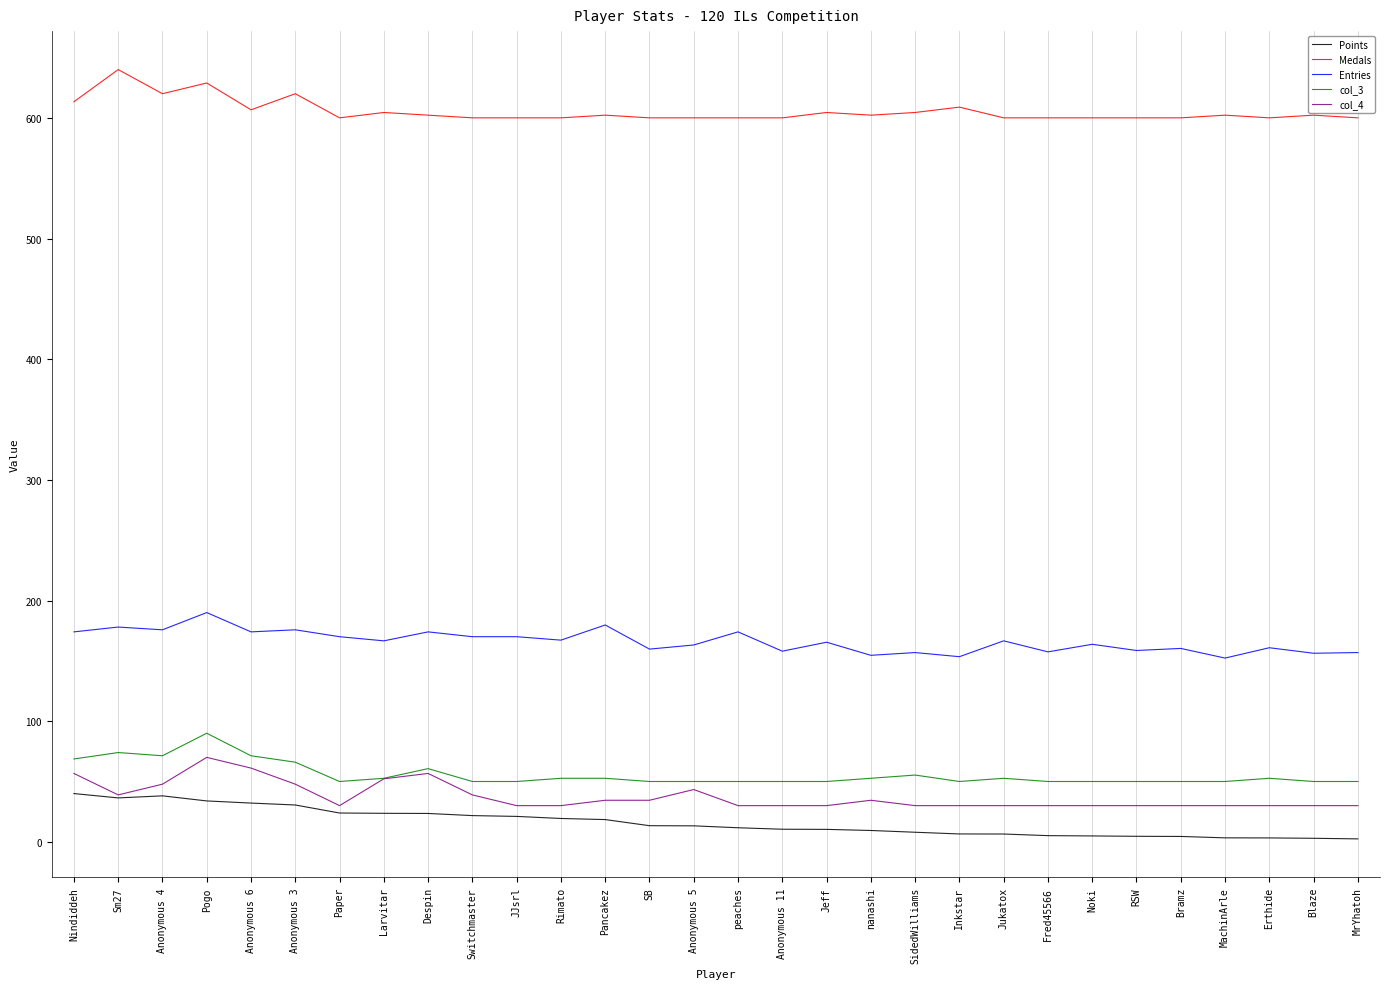

What position from the right is Paper?

24